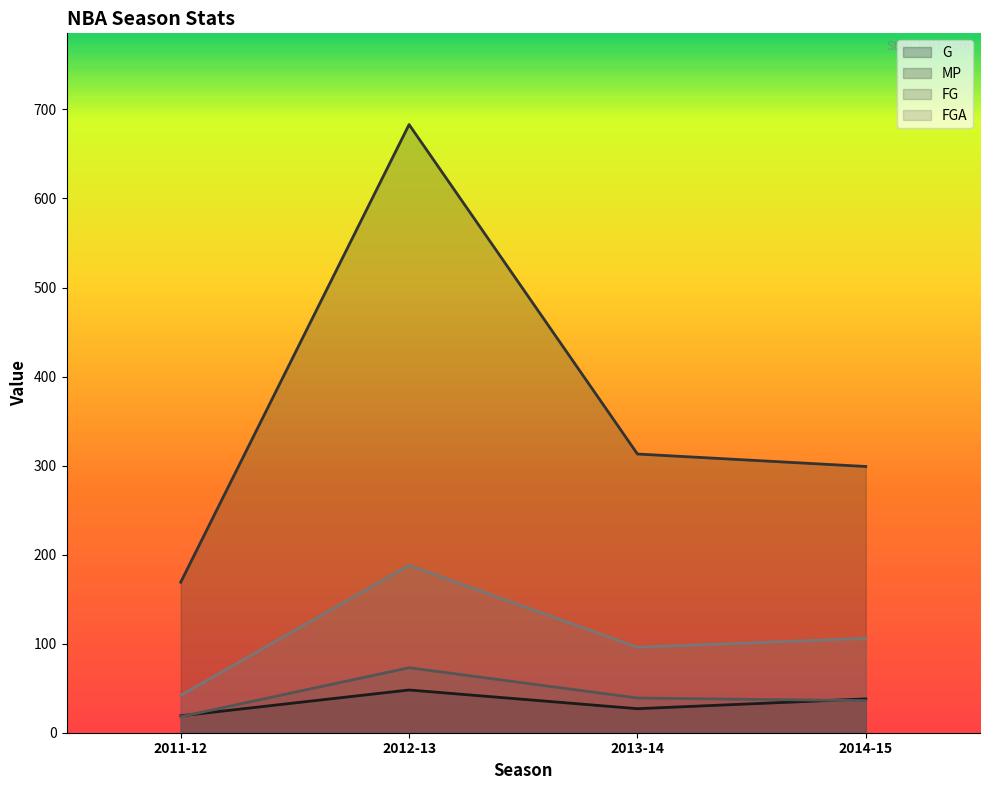

What are all the series names shown in the legend?

G, MP, FG, FGA